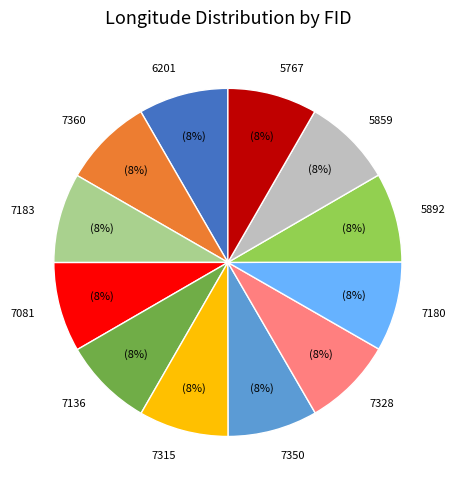

How many slices are in this pie chart?

12